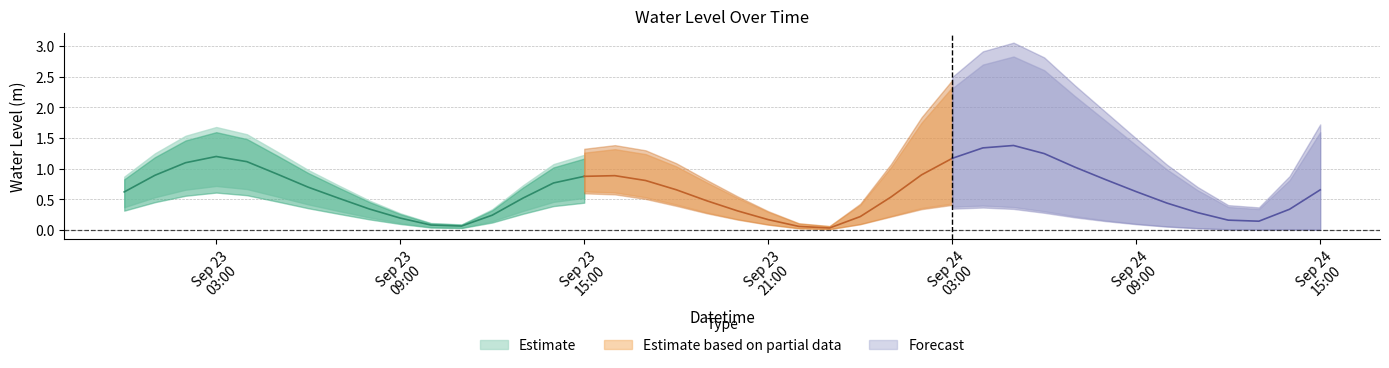

Reading right to left, what are all the values shown in this chart?

2023-09-24 15:00:00=0.7	2023-09-24 14:00:00=0.3	2023-09-24 13:00:00=0.1	2023-09-24 12:00:00=0.2	2023-09-24 11:00:00=0.3	2023-09-24 10:00:00=0.4	2023-09-24 09:00:00=0.6	2023-09-24 08:00:00=0.8	2023-09-24 07:00:00=1.0	2023-09-24 06:00:00=1.2	2023-09-24 05:00:00=1.4	2023-09-24 04:00:00=1.3	2023-09-24 03:00:00=1.2	2023-09-24 02:00:00=0.9	2023-09-24 01:00:00=0.5	2023-09-24 00:00:00=0.2	2023-09-23 23:00:00=0.0	2023-09-23 22:00:00=0.1	2023-09-23 21:00:00=0.2	2023-09-23 20:00:00=0.3	2023-09-23 19:00:00=0.5	2023-09-23 18:00:00=0.7	2023-09-23 17:00:00=0.8	2023-09-23 16:00:00=0.9	2023-09-23 15:00:00=0.9	2023-09-23 14:00:00=0.8	2023-09-23 13:00:00=0.5	2023-09-23 12:00:00=0.2	2023-09-23 11:00:00=0.1	2023-09-23 10:00:00=0.1	2023-09-23 09:00:00=0.2	2023-09-23 08:00:00=0.3	2023-09-23 07:00:00=0.5	2023-09-23 06:00:00=0.7	2023-09-23 05:00:00=0.9	2023-09-23 04:00:00=1.1	2023-09-23 03:00:00=1.2	2023-09-23 02:00:00=1.1	2023-09-23 01:00:00=0.9	2023-09-23 00:00:00=0.6